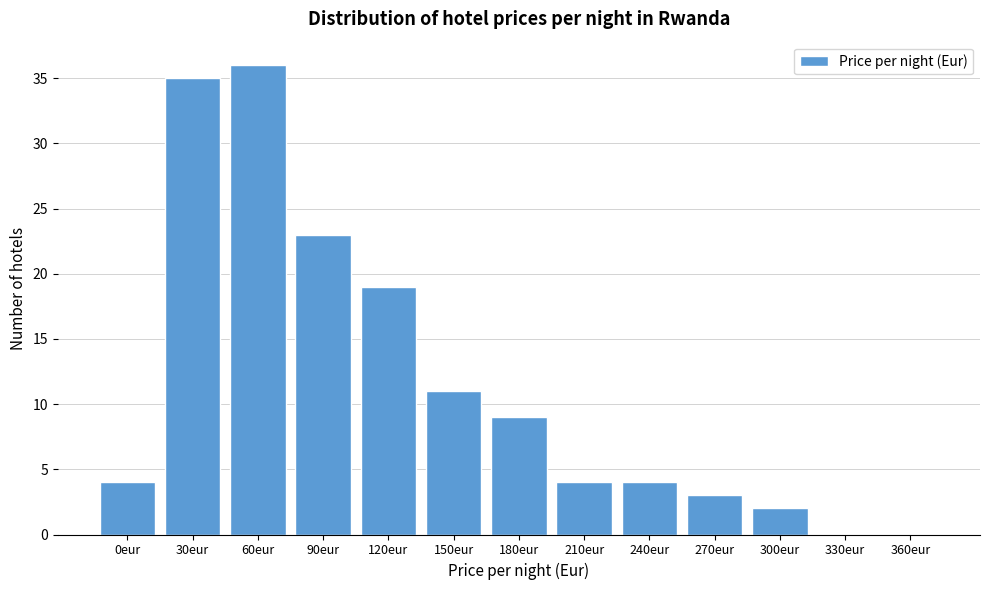

Reading right to left, extract all data points from this chart.

360eur=0	330eur=0	300eur=2	270eur=3	240eur=4	210eur=4	180eur=9	150eur=11	120eur=19	90eur=23	60eur=36	30eur=35	0eur=4